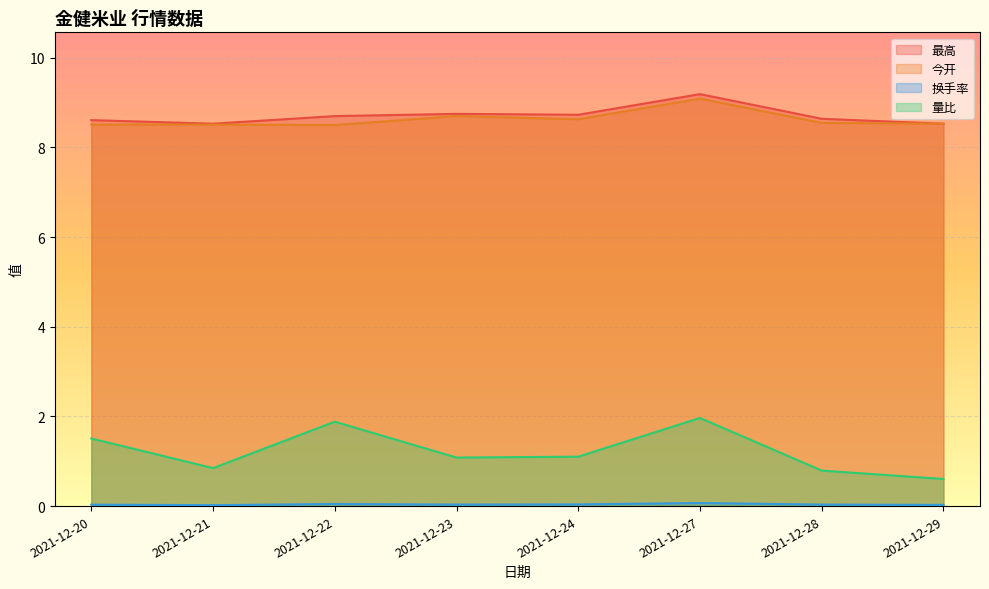

What is the minimum value for 今开?

8.5